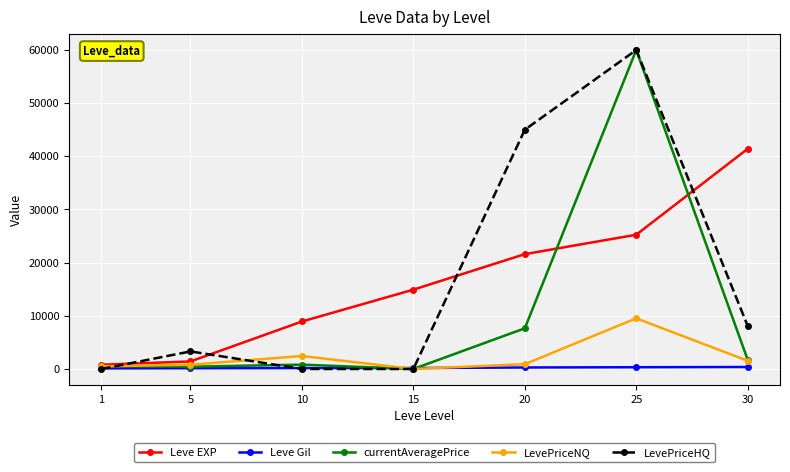

How many interior local peaks does the LevePriceHQ series have?

2